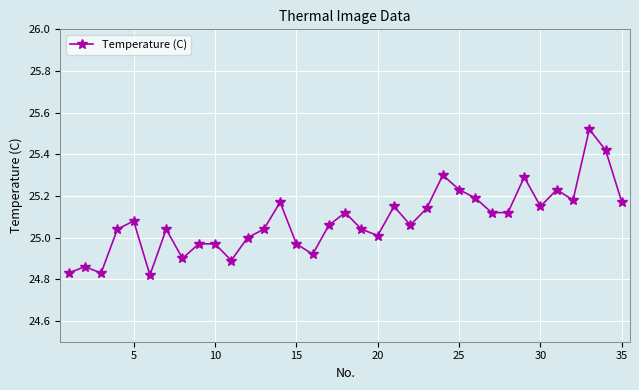

What is the difference between the maximum and minimum values?

0.7